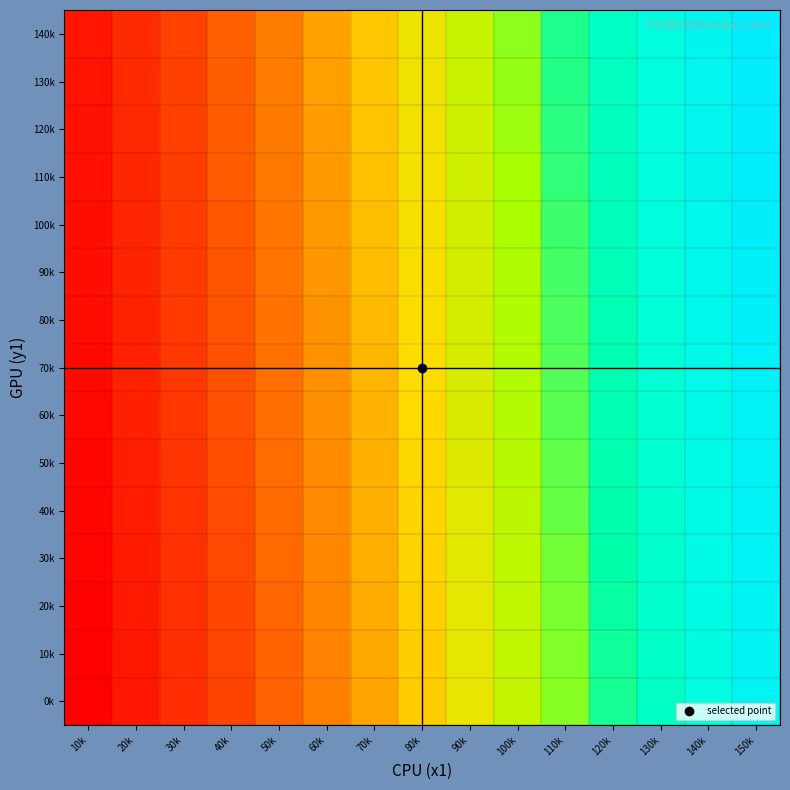

At how many categories does at least one series exceed 157?

5